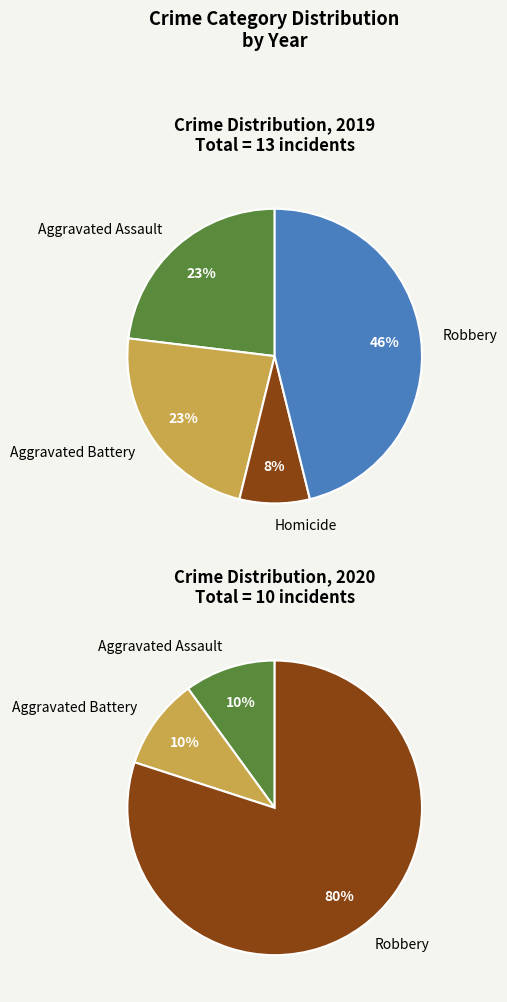

The 4 slice represents 46% of the pie. True or false?

True